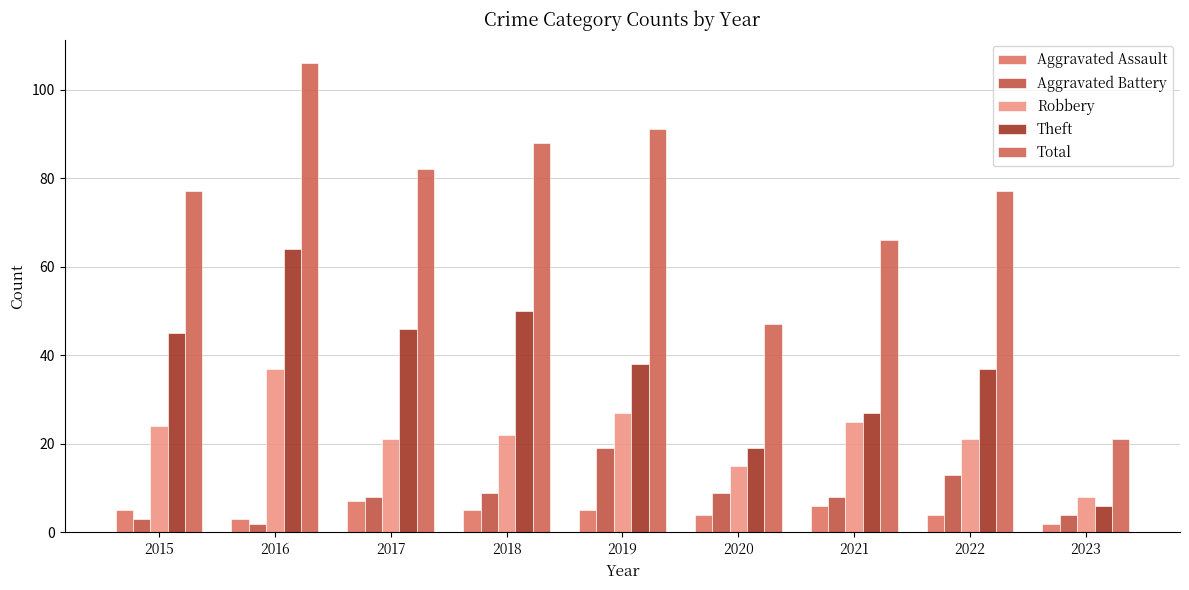

The Robbery series shows 27 at 2019. True or false?

True